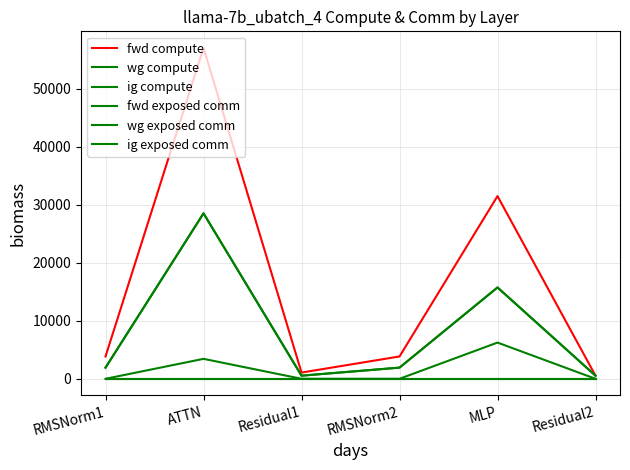

Is this an area chart (filled region under the line)?

No